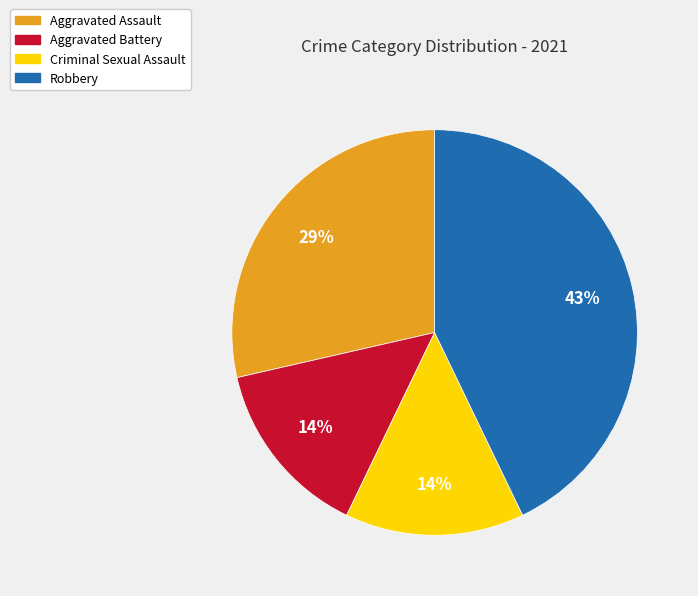

How many slices are in this pie chart?

4